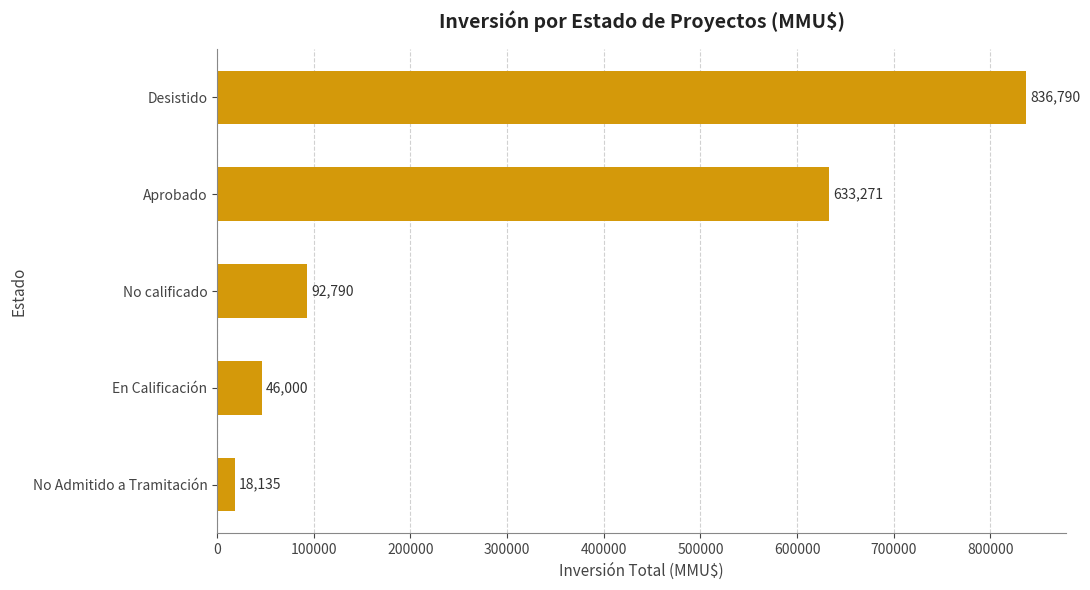

What is the smallest value displayed?

18135